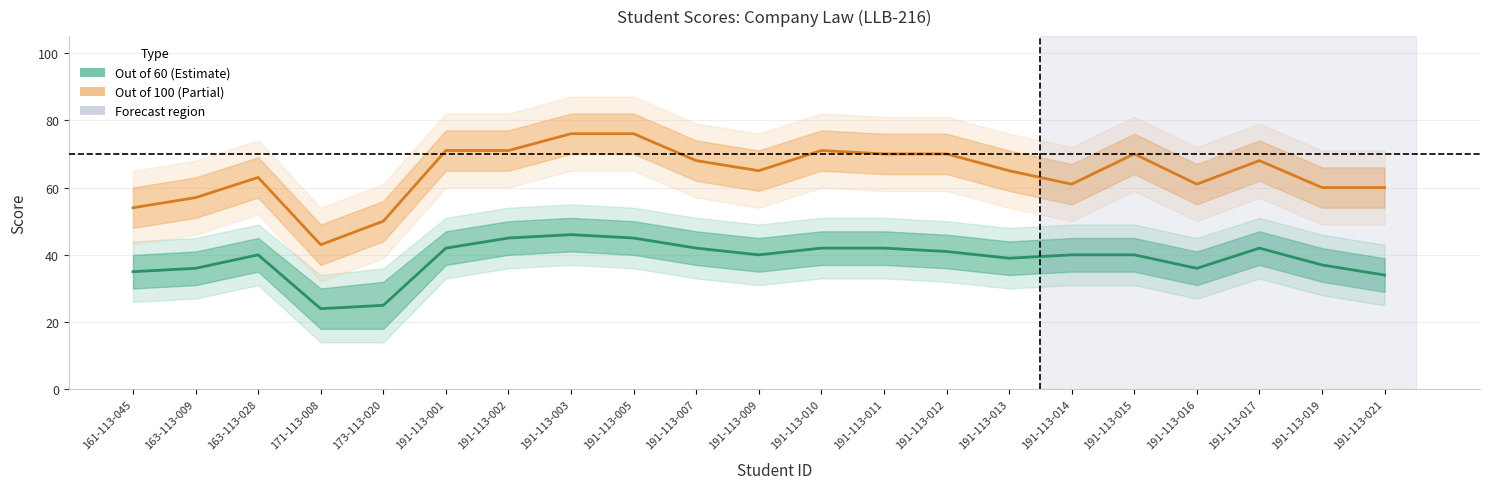

What is the average value of the Out of 100 (Estimate based on partial data) series?

64